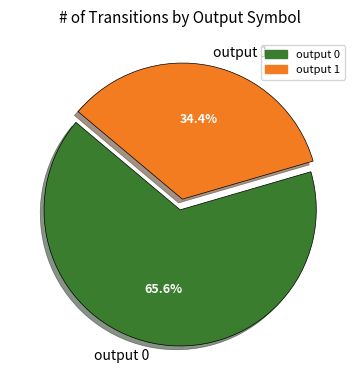

How many slices are in this pie chart?

2